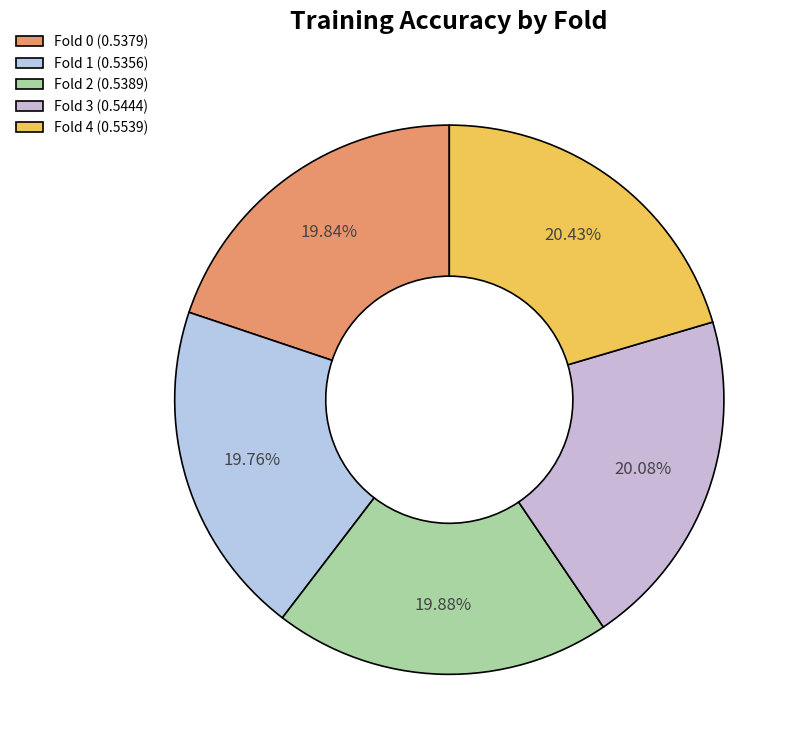

Do Fold 3 and Fold 1 together represent more than half of the pie?

No